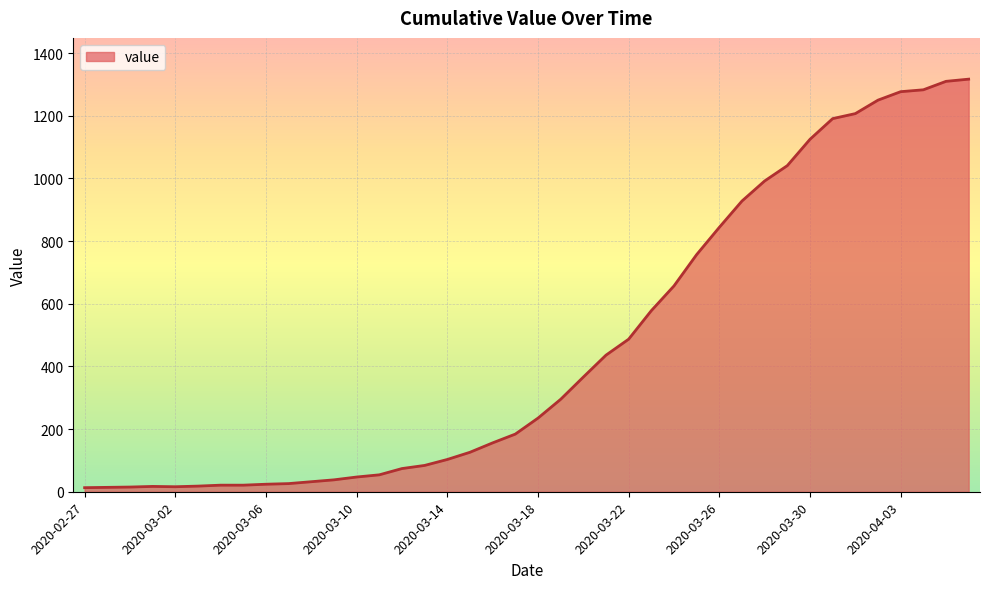

Count the number of categories in the chart.

40